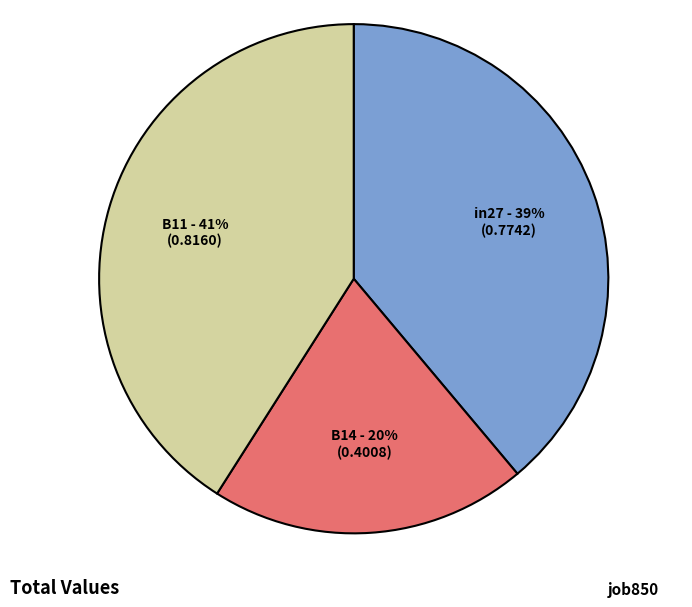

To the nearest percent, what portion does in27 represent?

39%